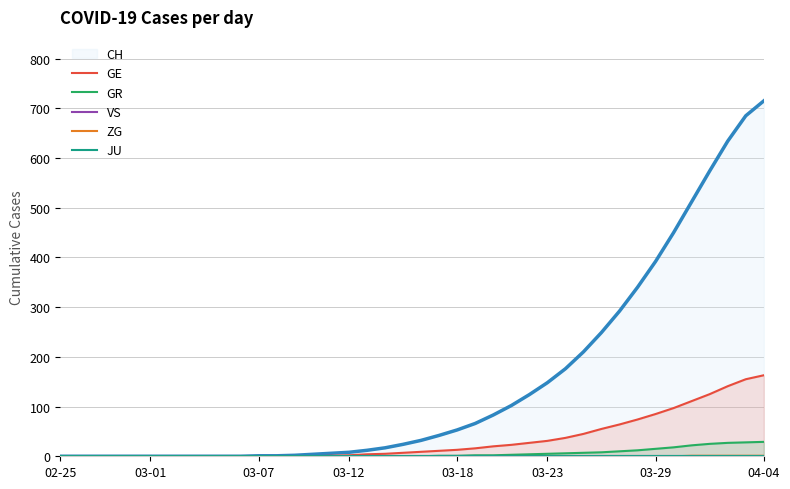

Is it true that GE equals 139 at 03-29?

False